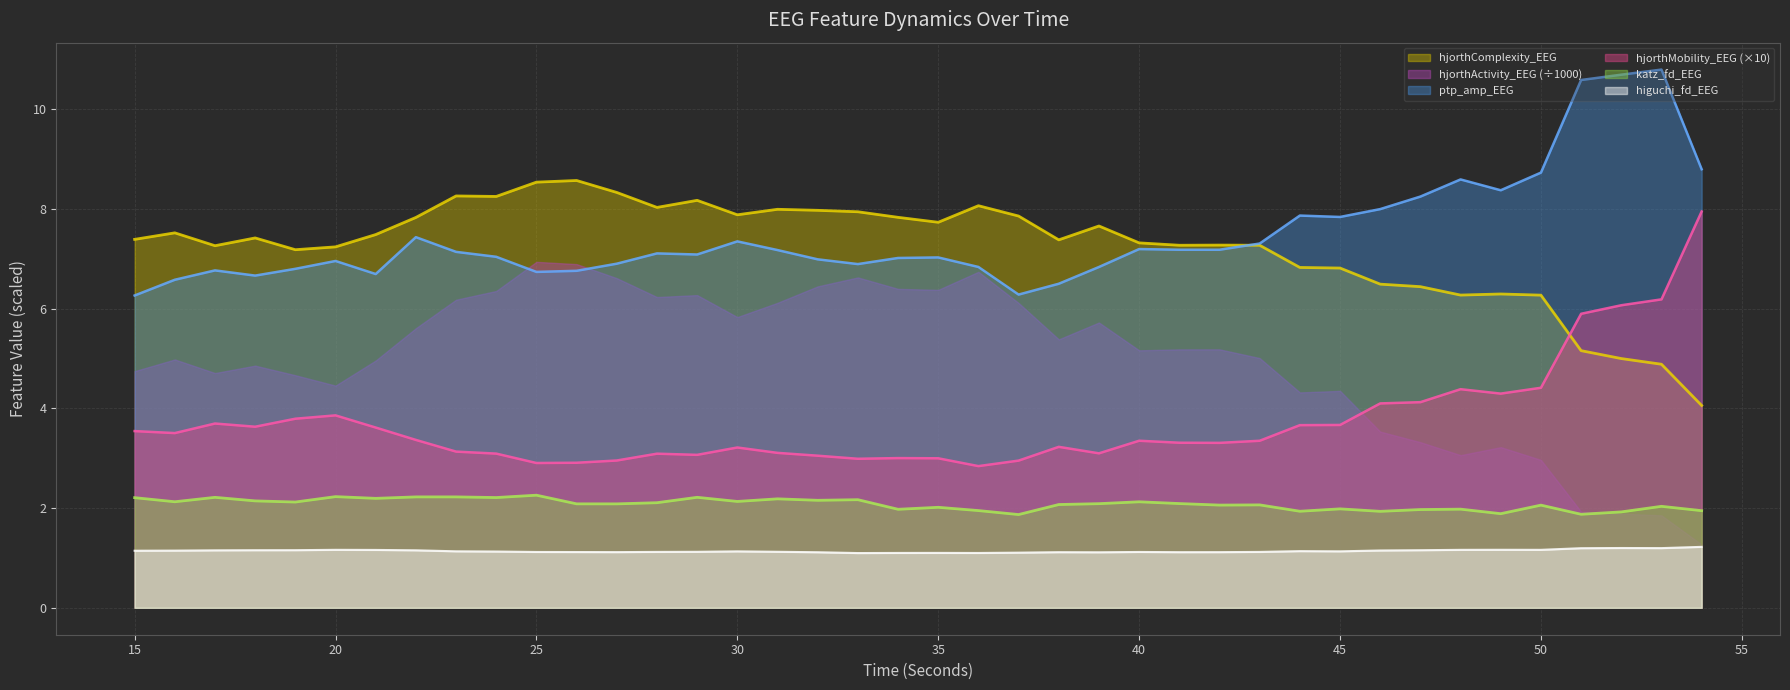

The higuchi_fd_EEG series shows 1.6 at 23. True or false?

False